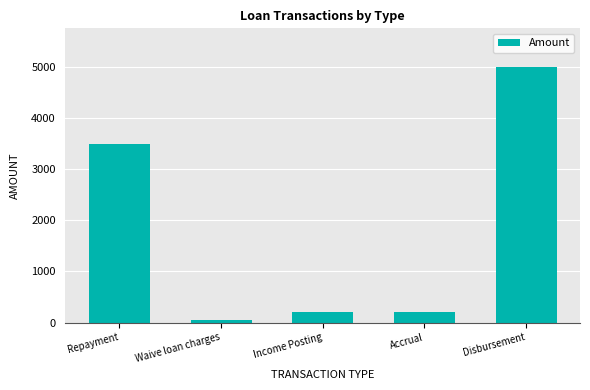

Is it true that the value at Repayment is 2104.2?

False